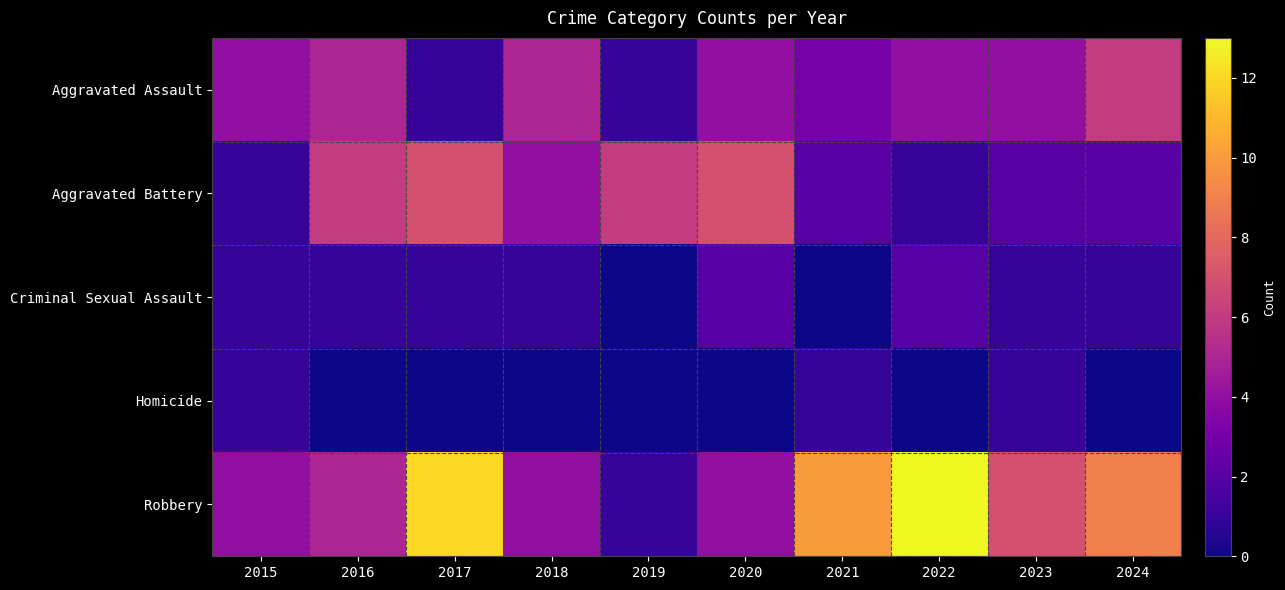

Reading right to left, what are all the values shown in this chart?

Aggravated Assault: 2024=6	2023=4	2022=4	2021=3	2020=4	2019=1	2018=5	2017=1	2016=5	2015=4
Aggravated Battery: 2024=2	2023=2	2022=1	2021=2	2020=7	2019=6	2018=4	2017=7	2016=6	2015=1
Criminal Sexual Assault: 2024=1	2023=1	2022=2	2021=0	2020=2	2019=0	2018=1	2017=1	2016=1	2015=1
Homicide: 2024=0	2023=1	2022=0	2021=1	2020=0	2019=0	2018=0	2017=0	2016=0	2015=1
Robbery: 2024=9	2023=7	2022=13	2021=10	2020=4	2019=1	2018=4	2017=12	2016=5	2015=4